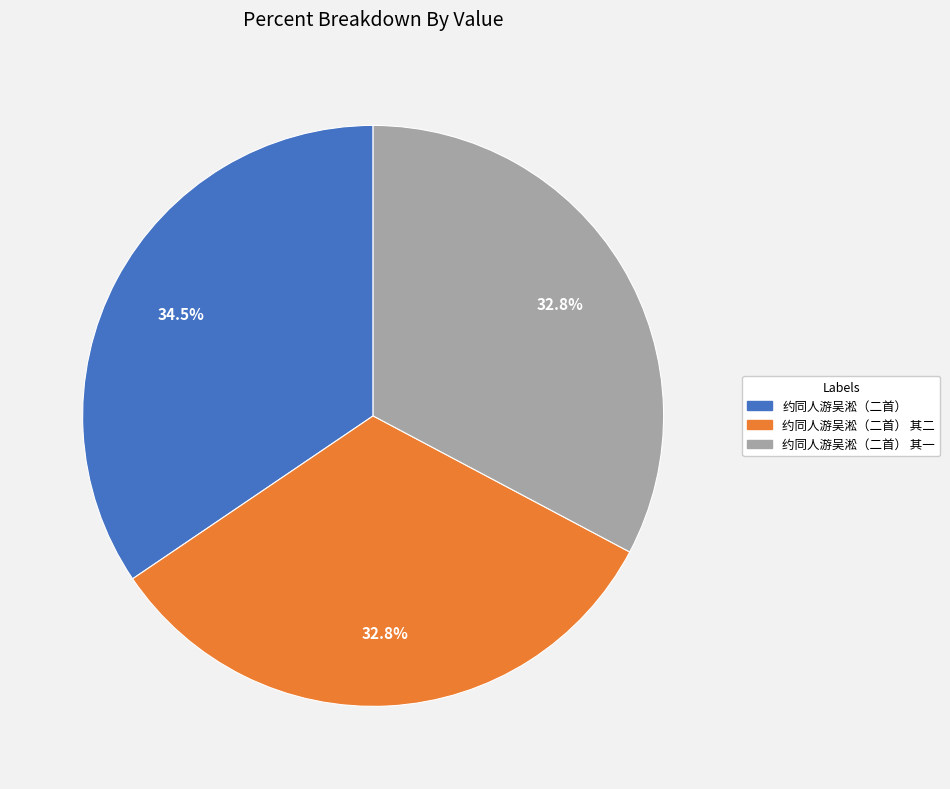

How many segments does this pie chart have?

3